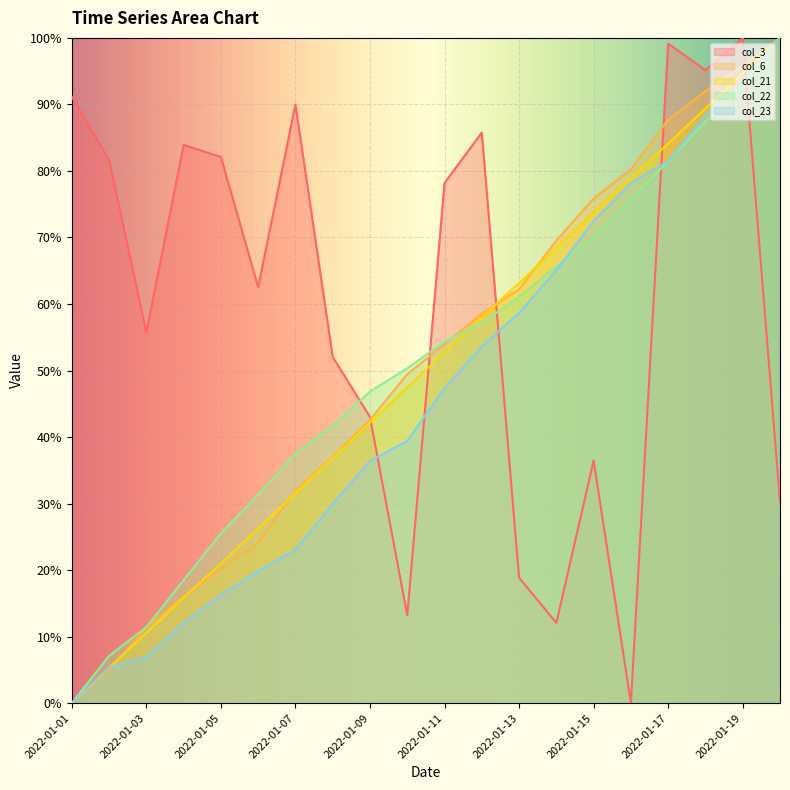

Where is col_23 nearest to the value 0?

2022-01-01